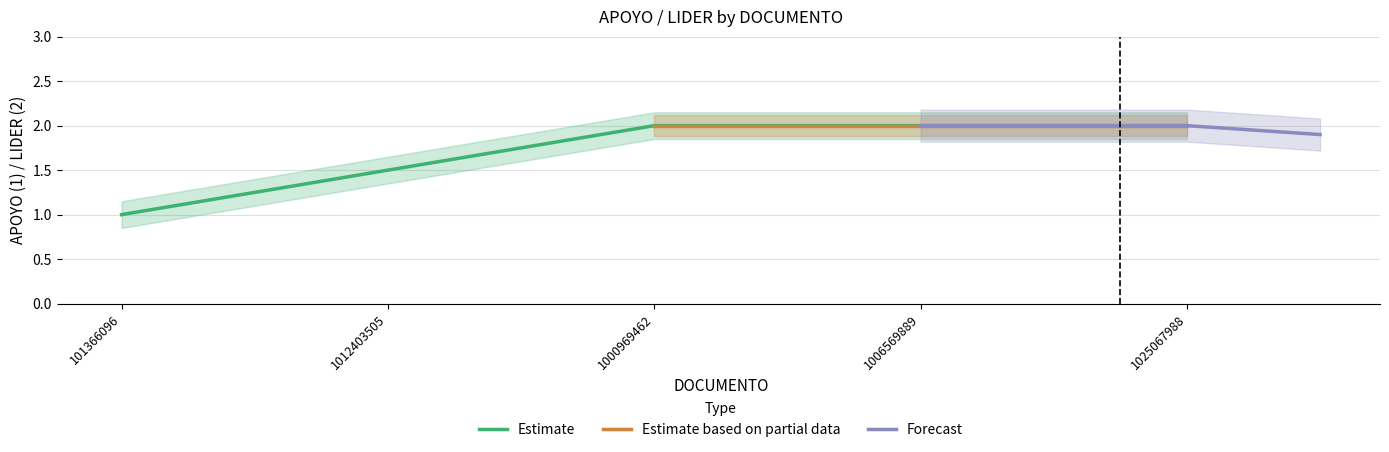

Rank the categories by value from lowest to highest.

101366096, 1012403505, 1000969462, 1006569889, 1025067988